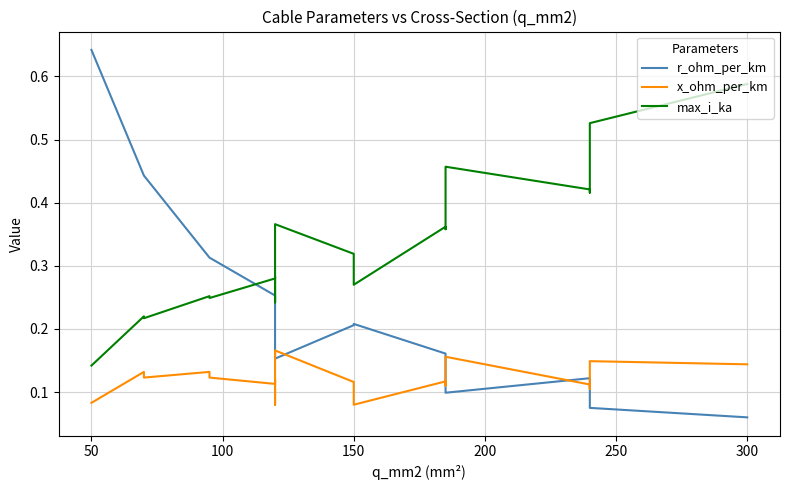

At how many categories does at least one series exceed 0?

19